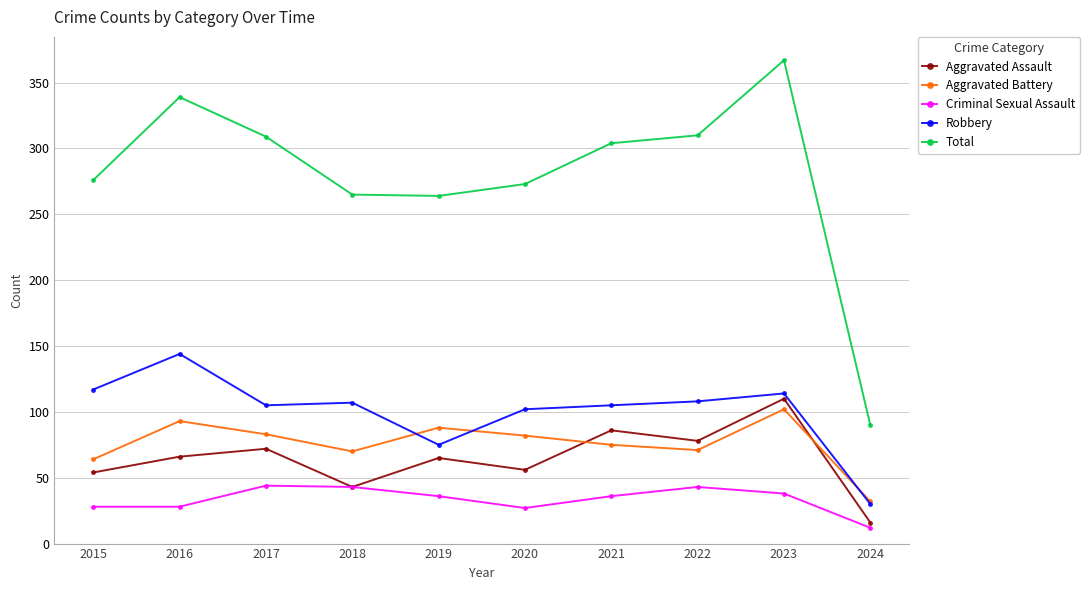

Is it true that Criminal Sexual Assault equals 27 at 2020?

True